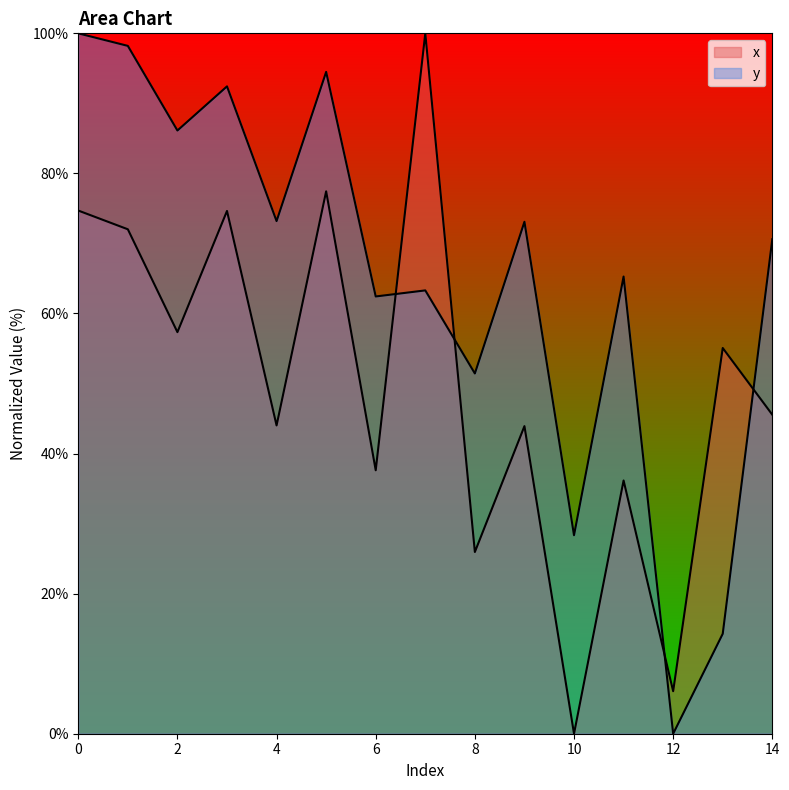

Which label corresponds to the largest value in the chart?

7